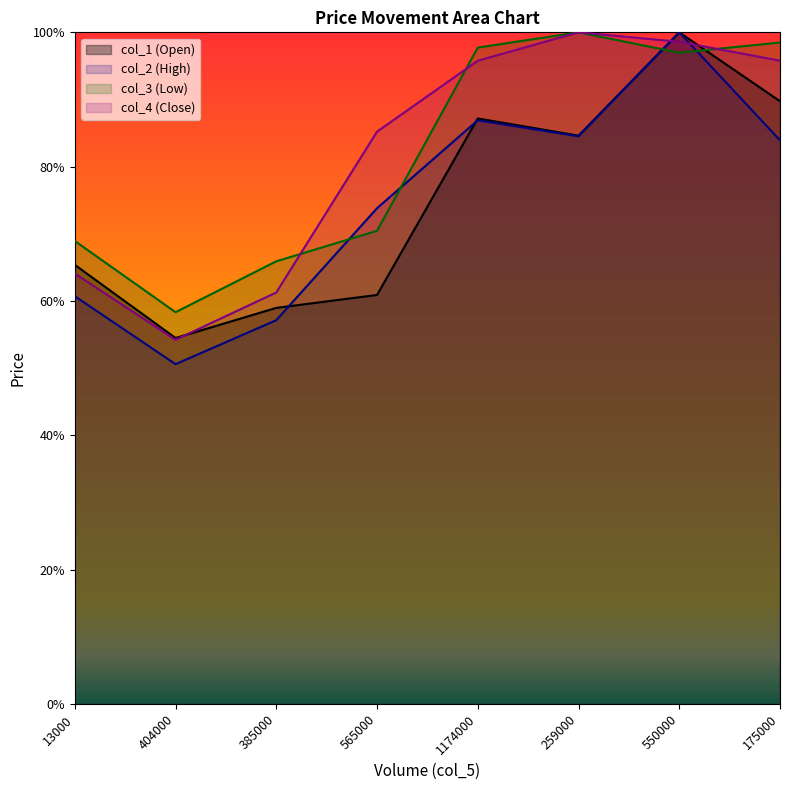

What is the sum of the col_3 values at 565000 and 13000?

1.4